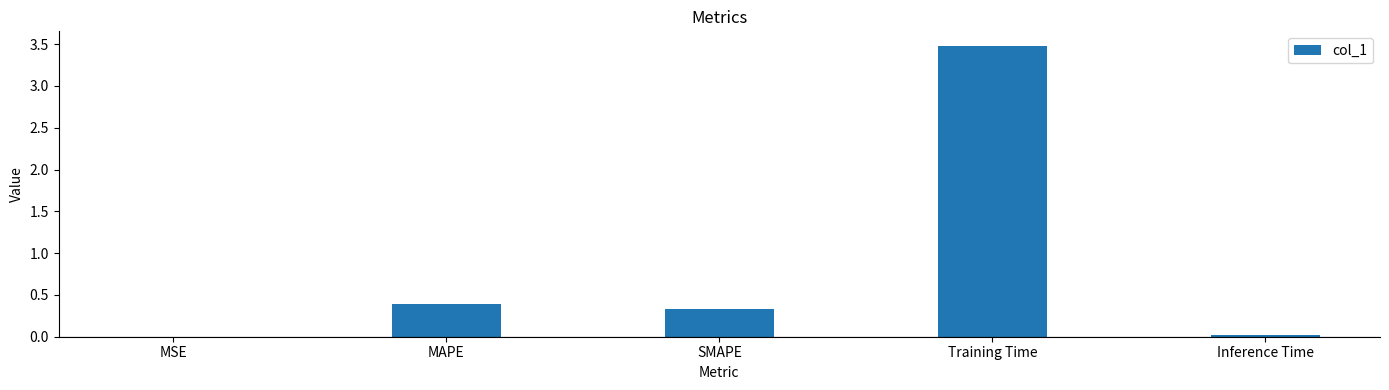

What is the sum of all values?

4.2